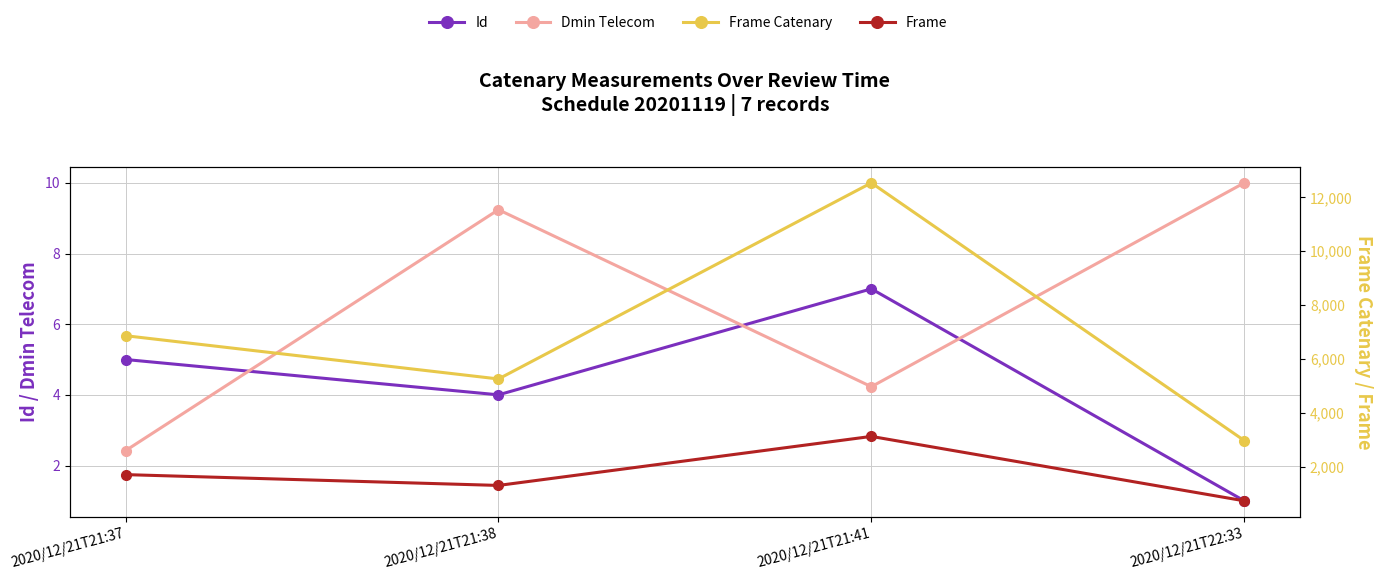

What is the greatest value displayed?

12535.0